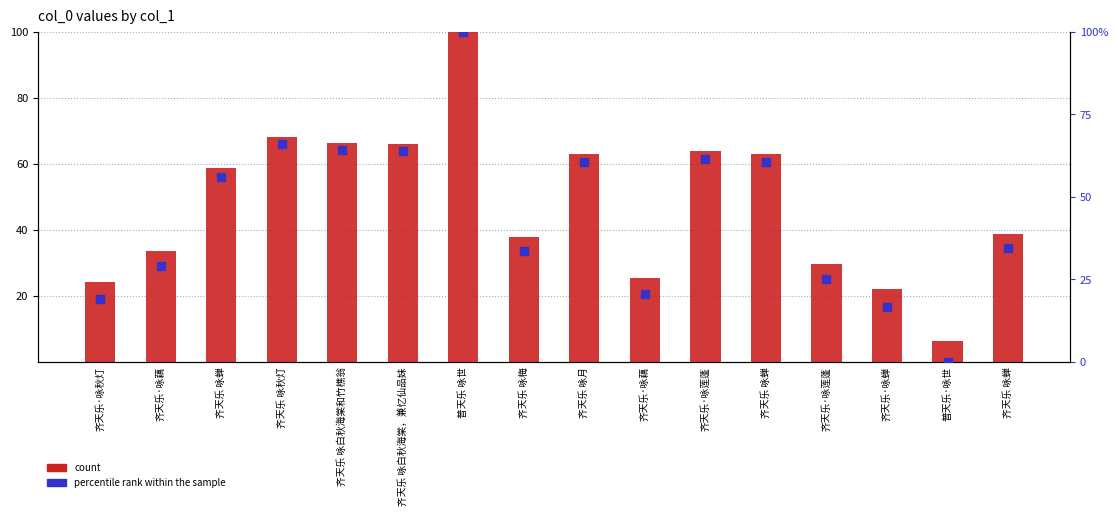

At how many categories does at least one series exceed 60?

7